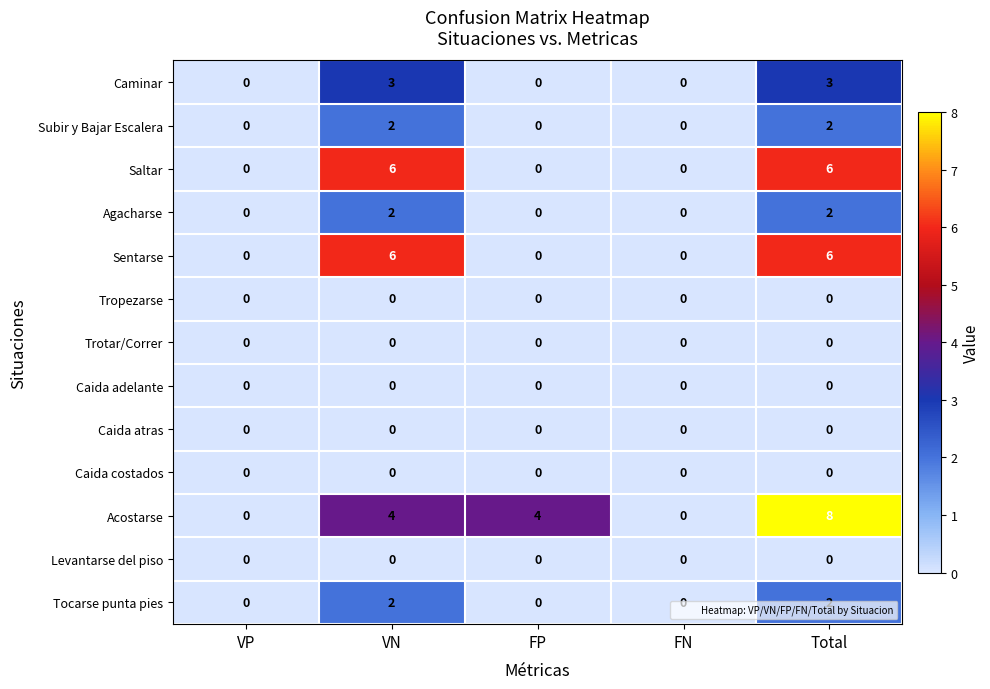

Count the number of data series in this chart.

13